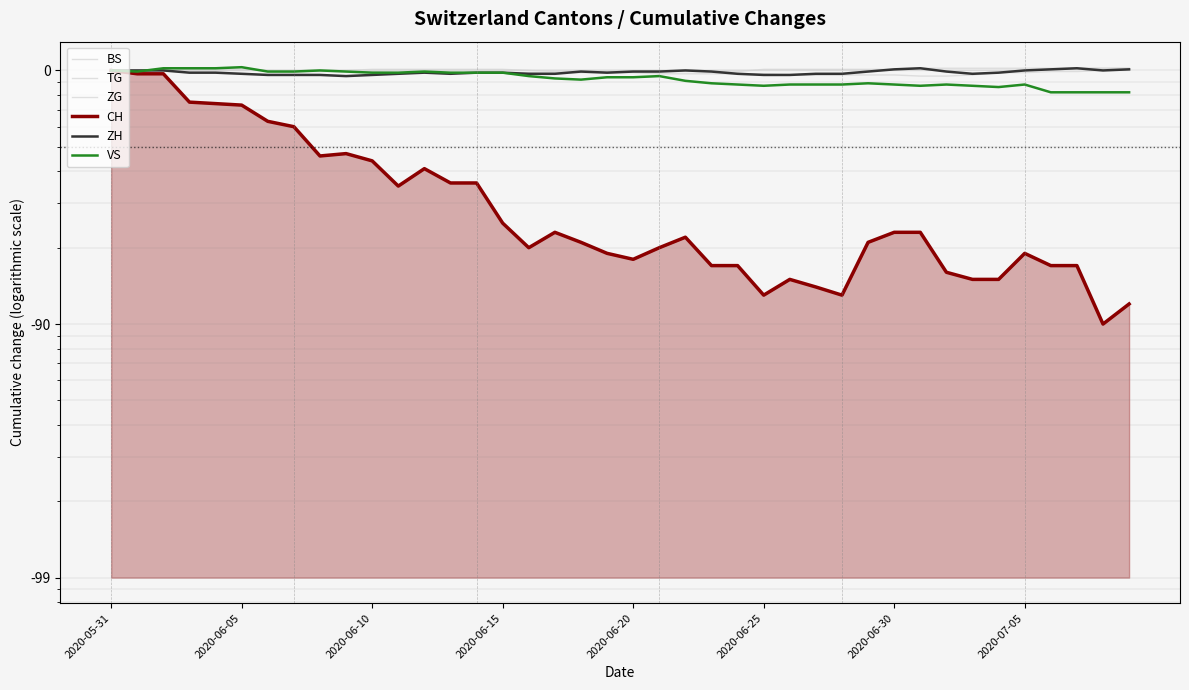

List the series in order of their peak value, highest first.

VS, TG, ZG, ZH, BS, CH